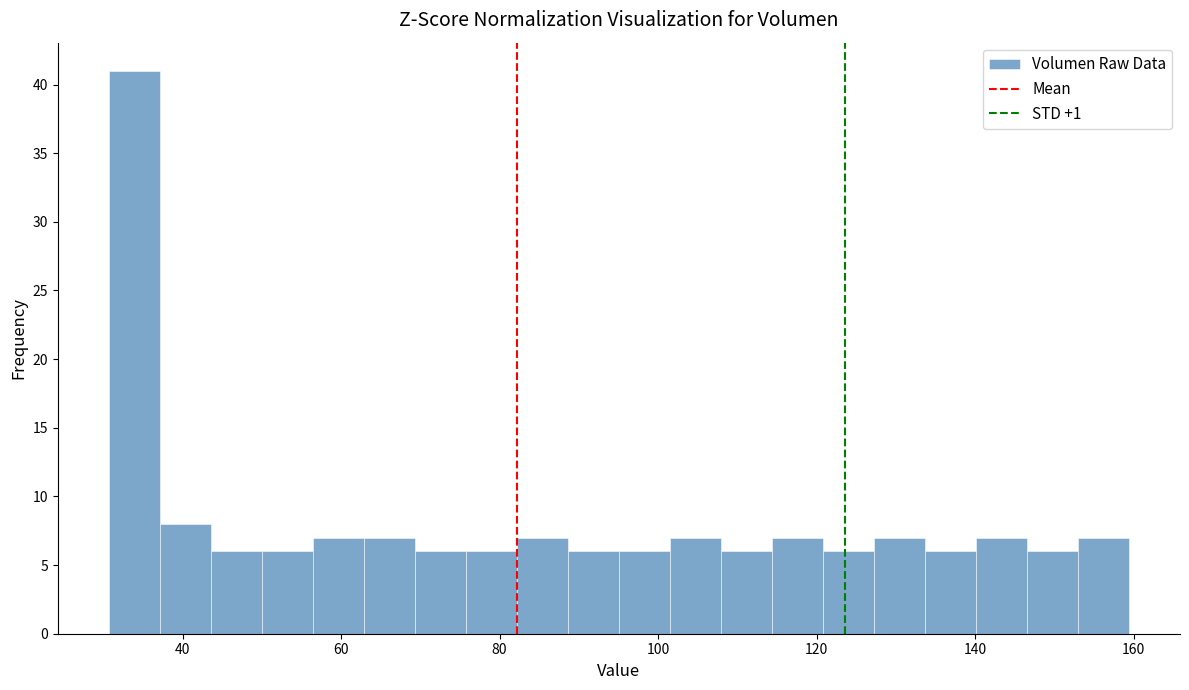

Around what value on the x-axis is the tallest bar? Give the approximate position of its centre, as read against the axis.

34